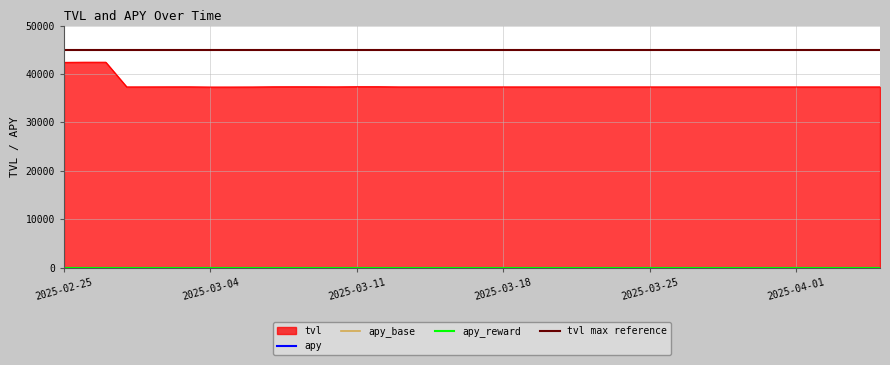

Between 2025-04-02 and 2025-04-03, which series saw the biggest shift?

tvl